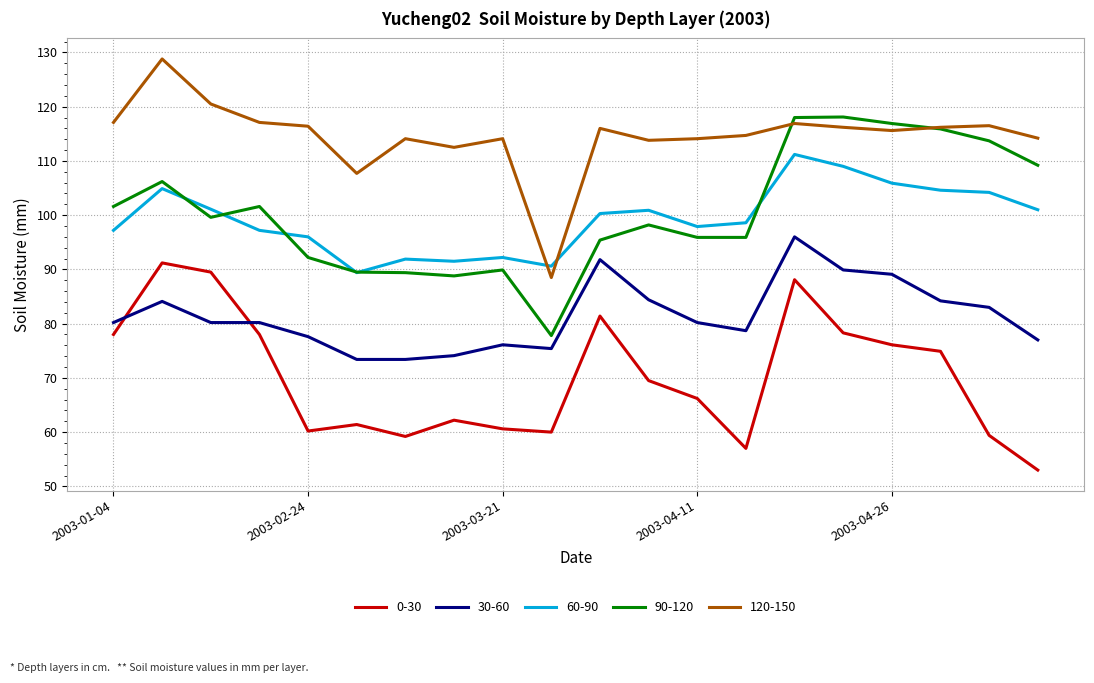

Which series has the largest total across all categories?

120-150